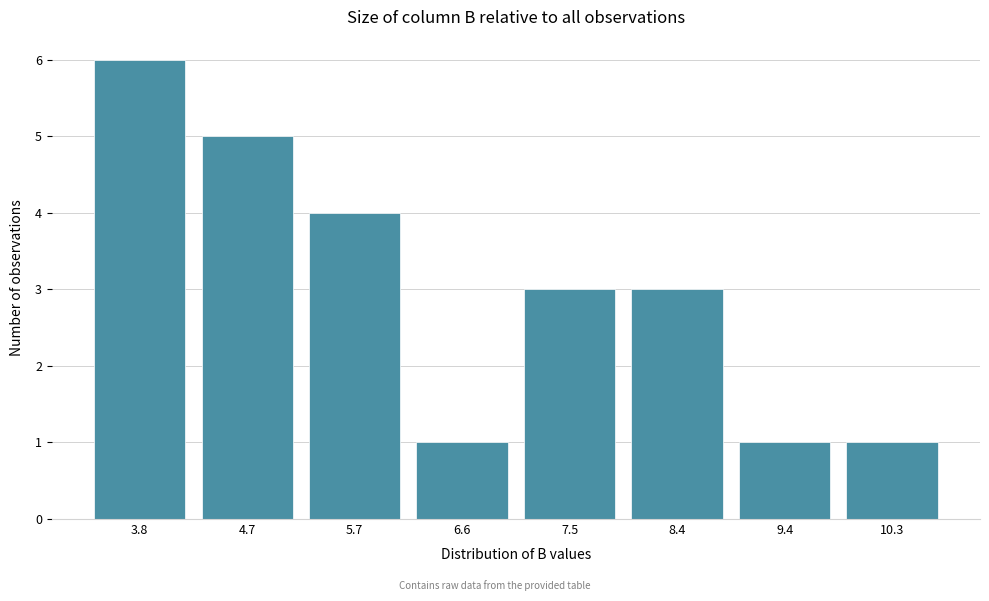

Reading left to right, what are all the values shown in this chart?

6	5	4	1	3	3	1	1